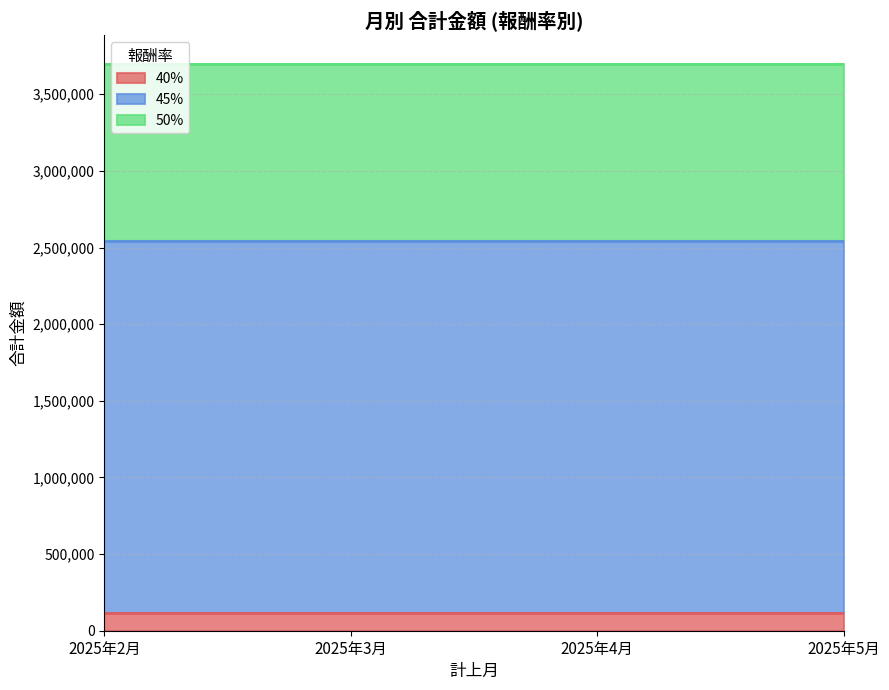

What is the smallest value displayed?

118580